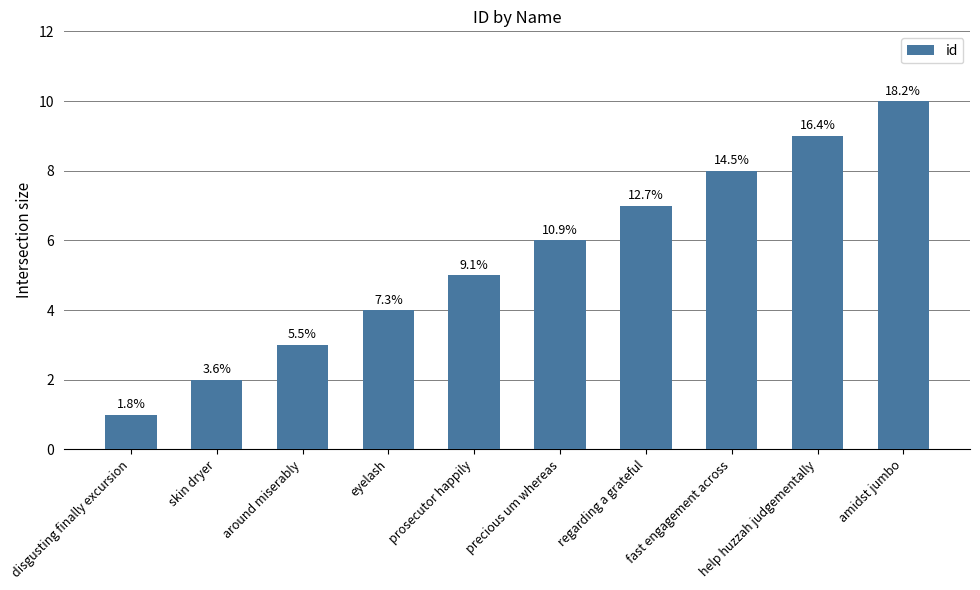

Are the bars grouped side by side (vs. stacked)?

No